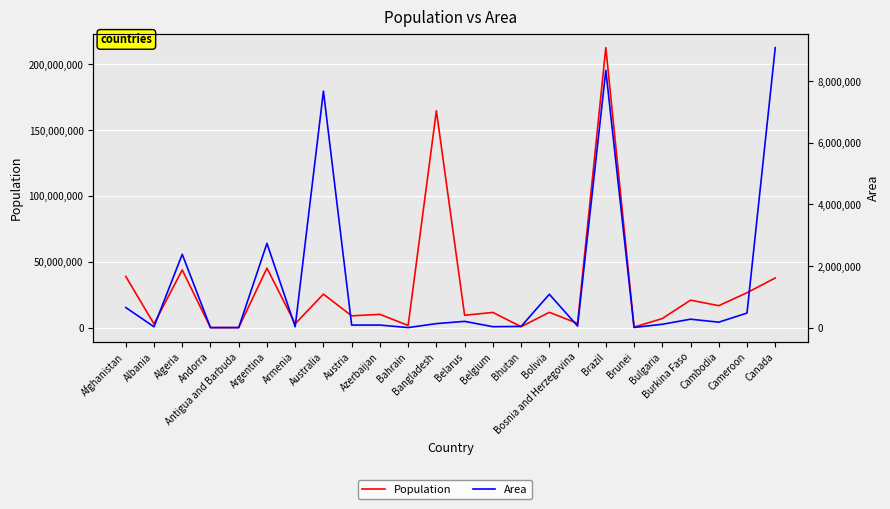

How many lines are shown in the chart?

2